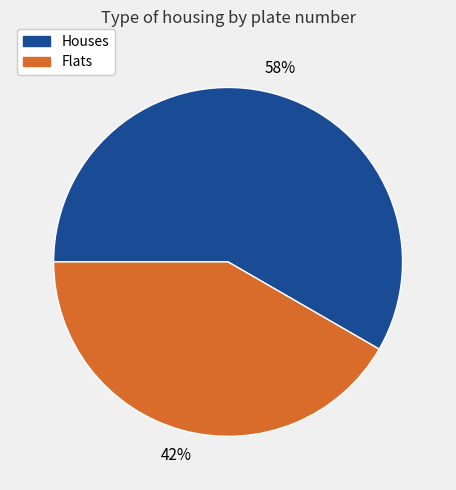

Does any single category account for the majority?

Yes